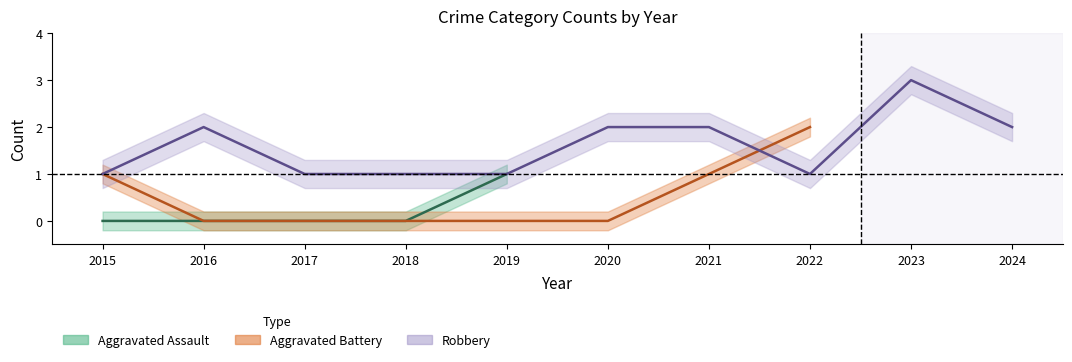

What is the total value across all series at 2017?

1